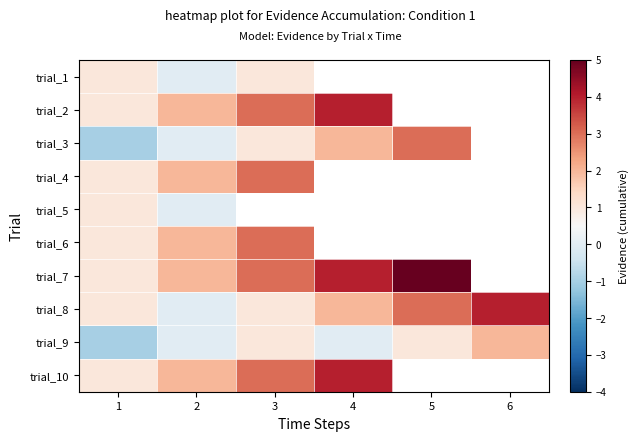

Where is trial_9 nearest to the value 0?

2